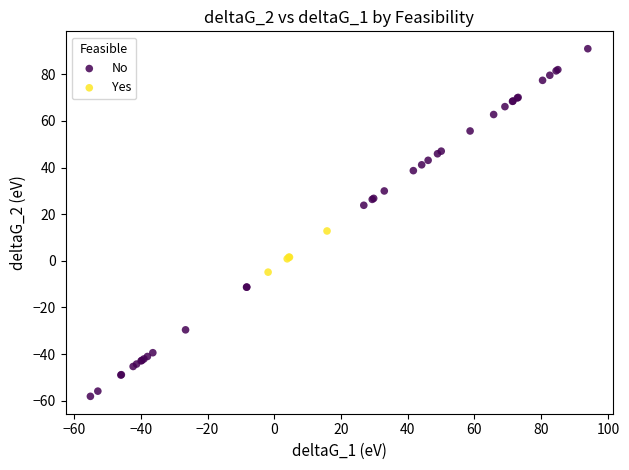

What are all the series names shown in the legend?

No, Yes